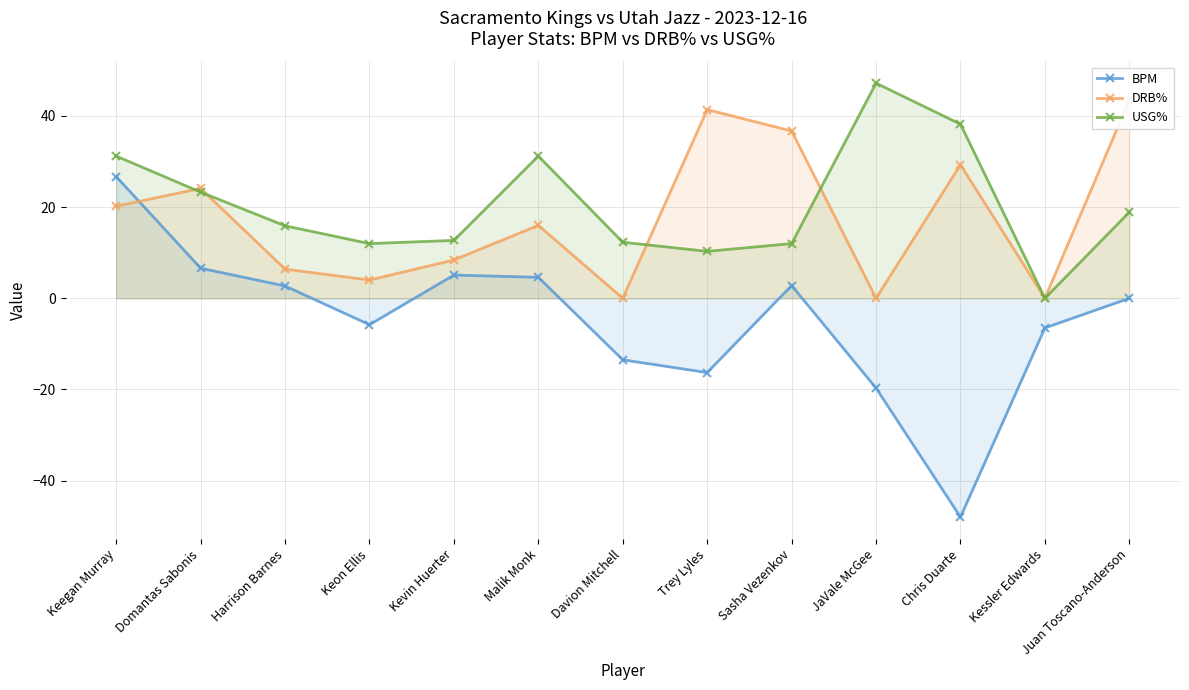

What is the total value across all series at Harrison Barnes?

25.0